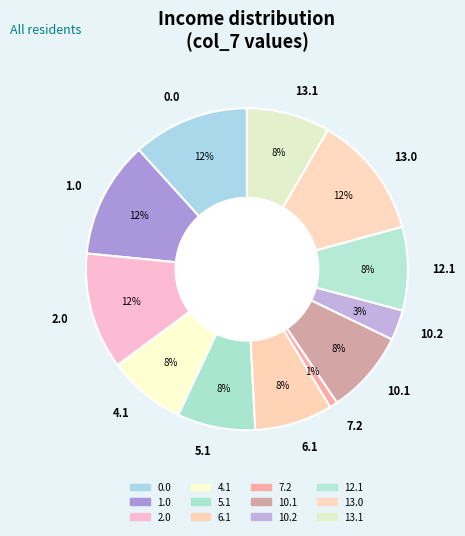

Which category has the smallest portion of the pie?

7.2